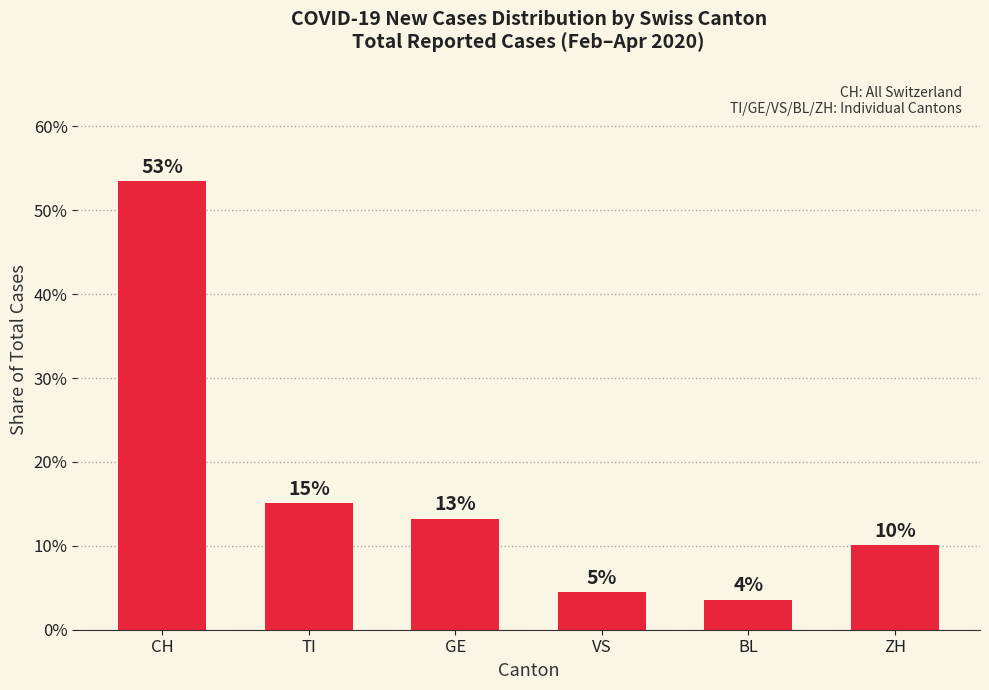

The chart shows a value of 0.1 at GE. True or false?

True